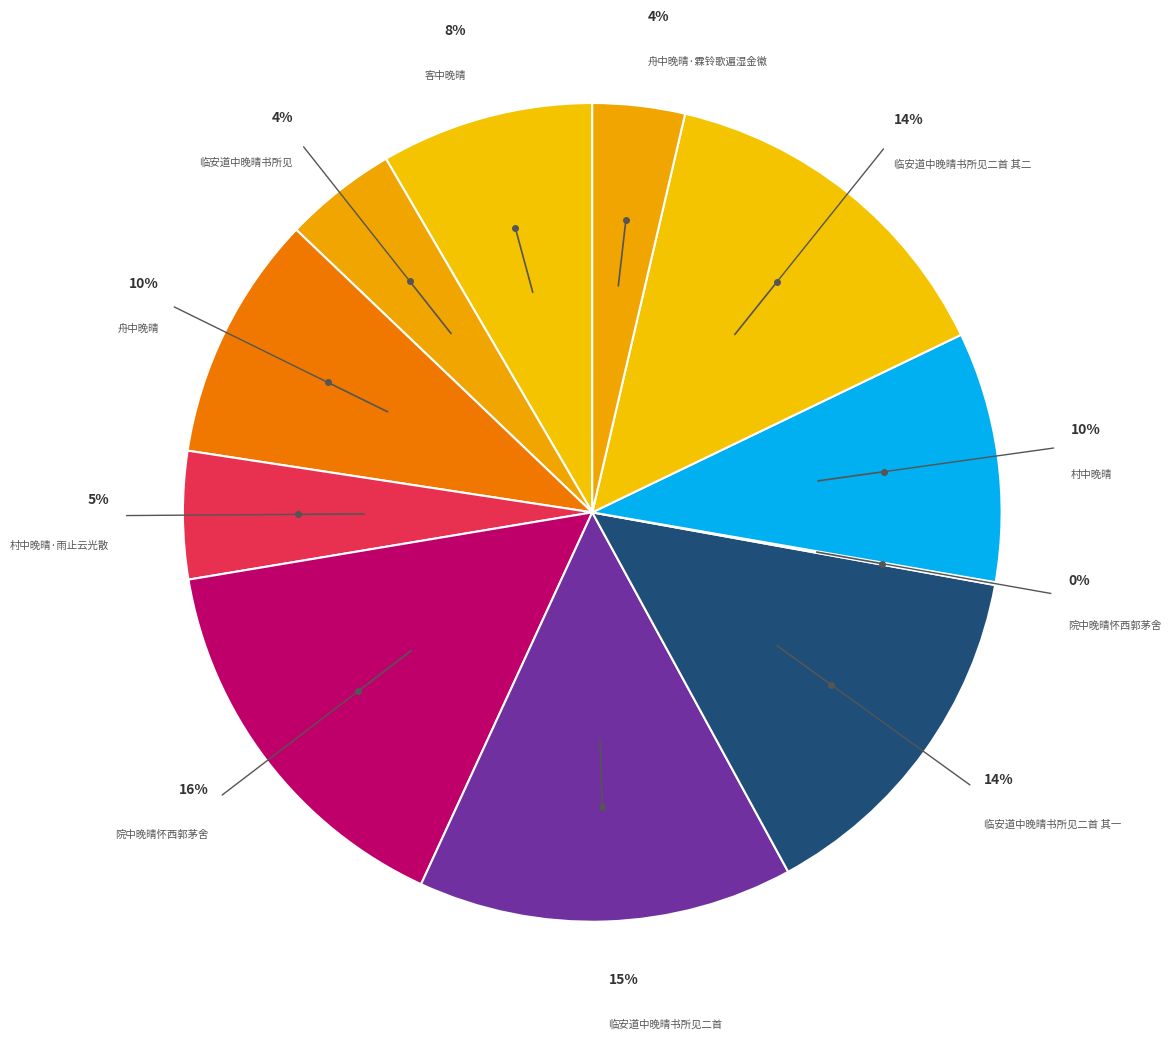

What percentage is the 客中晚晴 slice, to the nearest percent?

8%